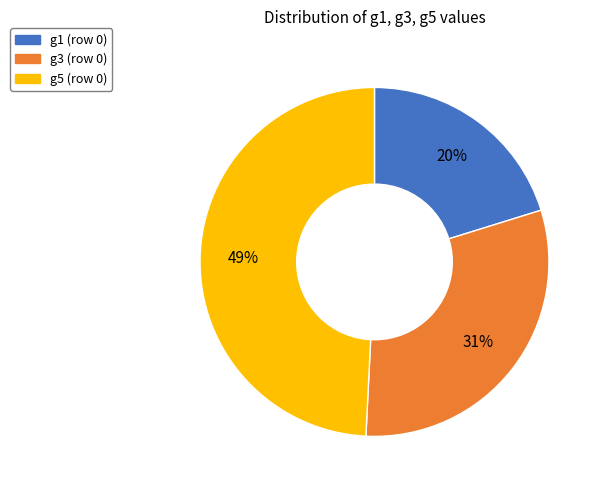

To the nearest percent, what is the average slice percentage?

33%